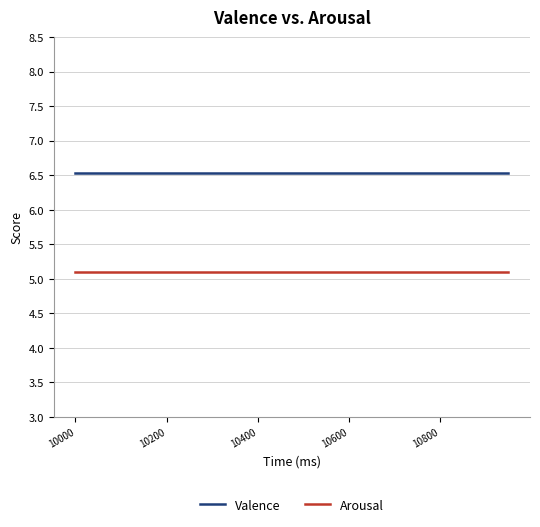

List the series in order of their peak value, highest first.

Valence, Arousal